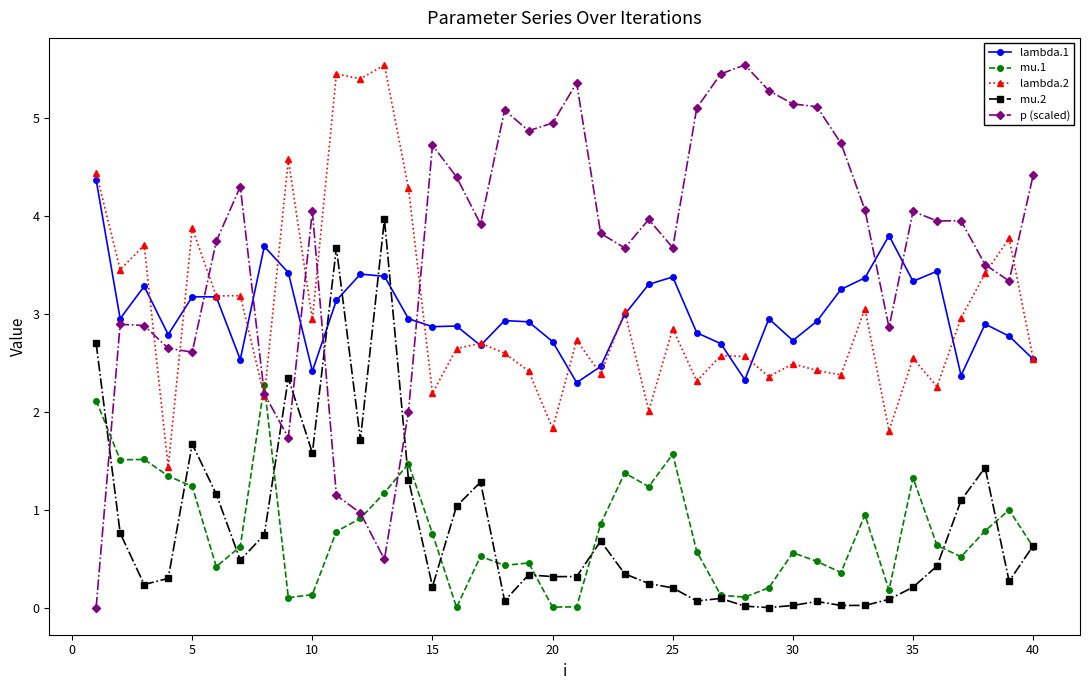

True or false: lambda.1 and mu.1 cross at least once.

False